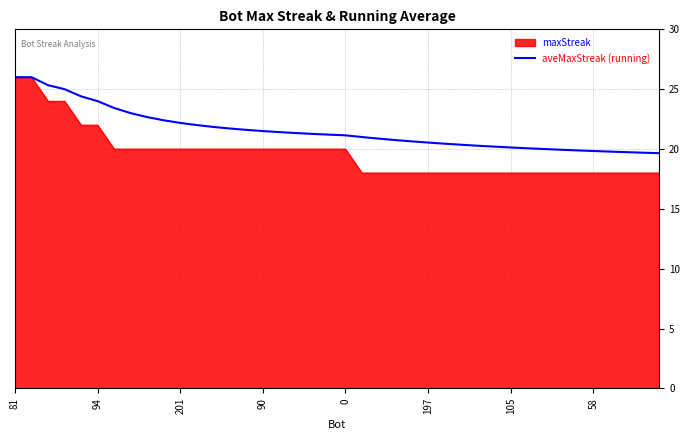

What is the maximum value for maxStreak?

26.0